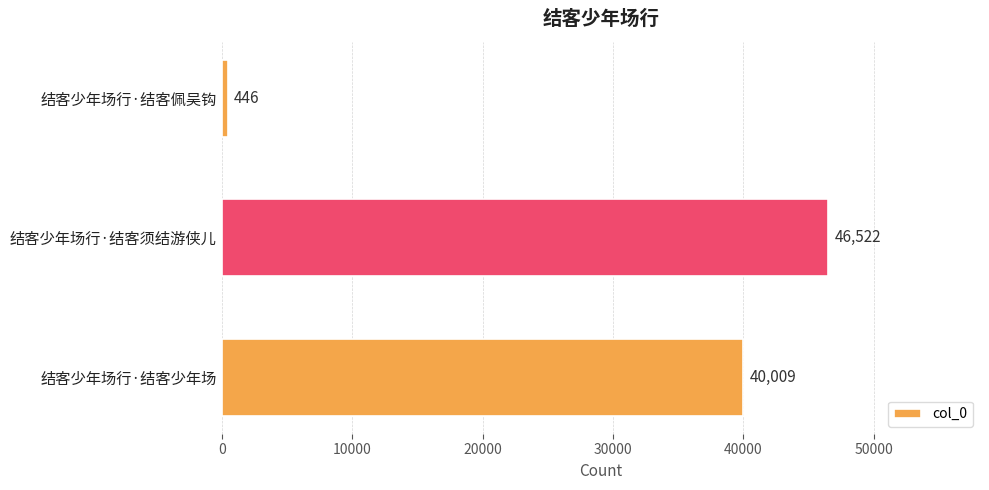

The chart shows a value of 446 at 结客少年场行·结客佩吴钩. True or false?

True